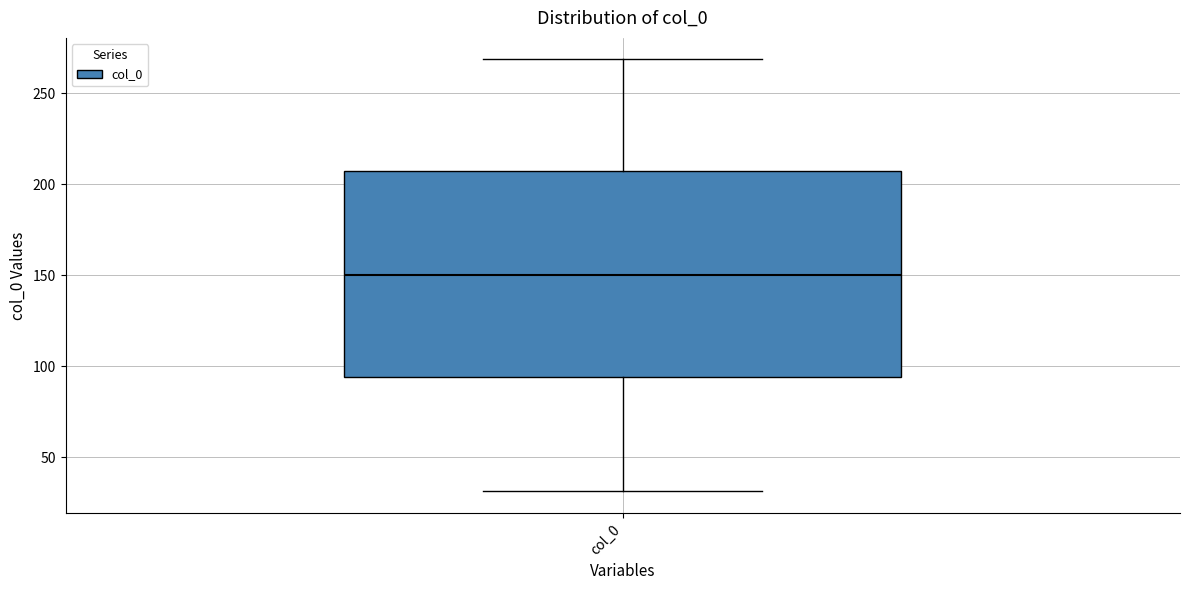

Transcribe this box plot: give where the median line is, the range the box spans, and where the two whiskers end, as read against the y-axis. The values are not printed on the chart, so give them approximately, as read against the axis.

median 150, box 95 to 205, whiskers 30 to 270